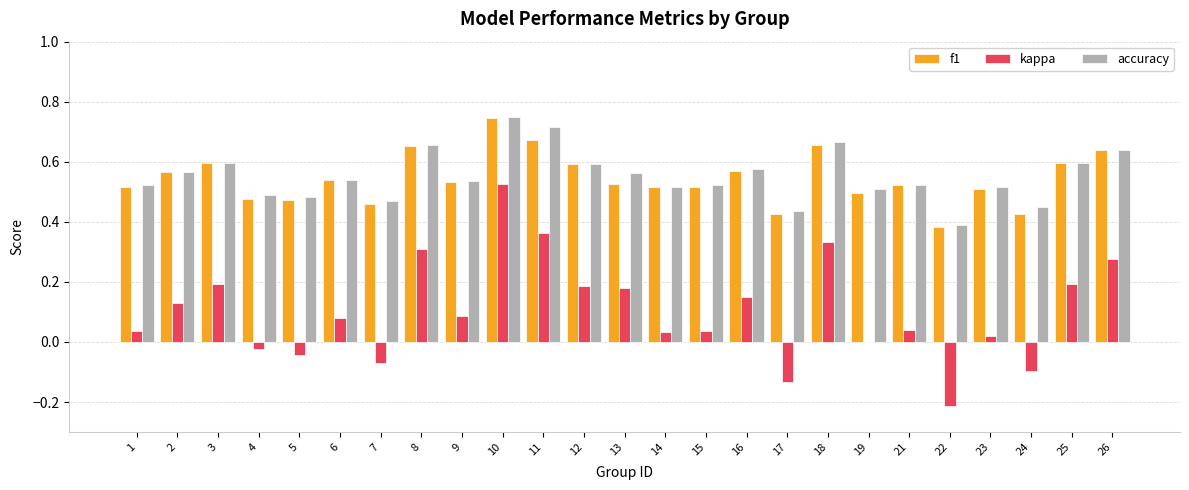

Between 6 and 7, which series saw the biggest shift?

kappa